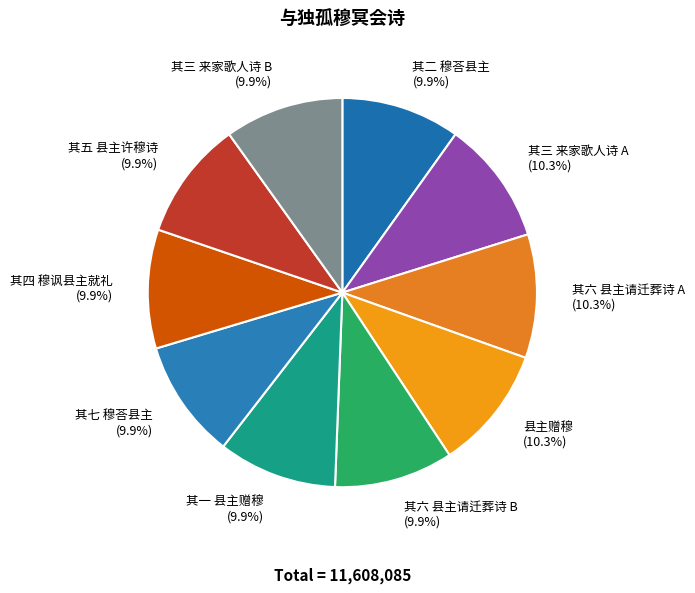

Approximately how many times larger is the value at 其四 穆讽县主就礼 compared to 其三 来家歌人诗 B?

1.0